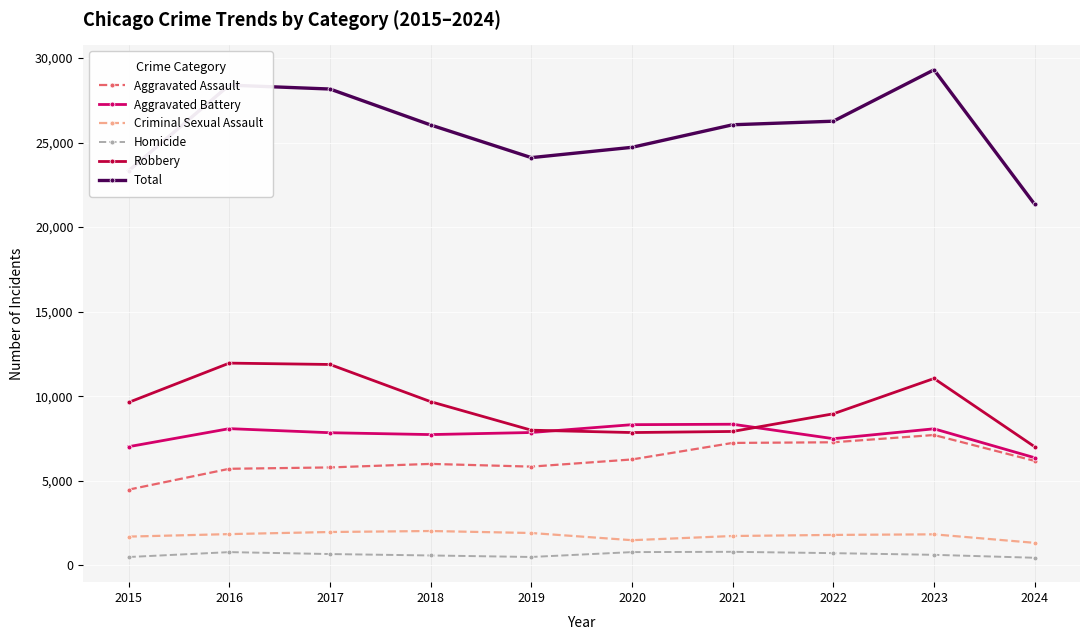

True or false: Total and Homicide cross at least once.

False